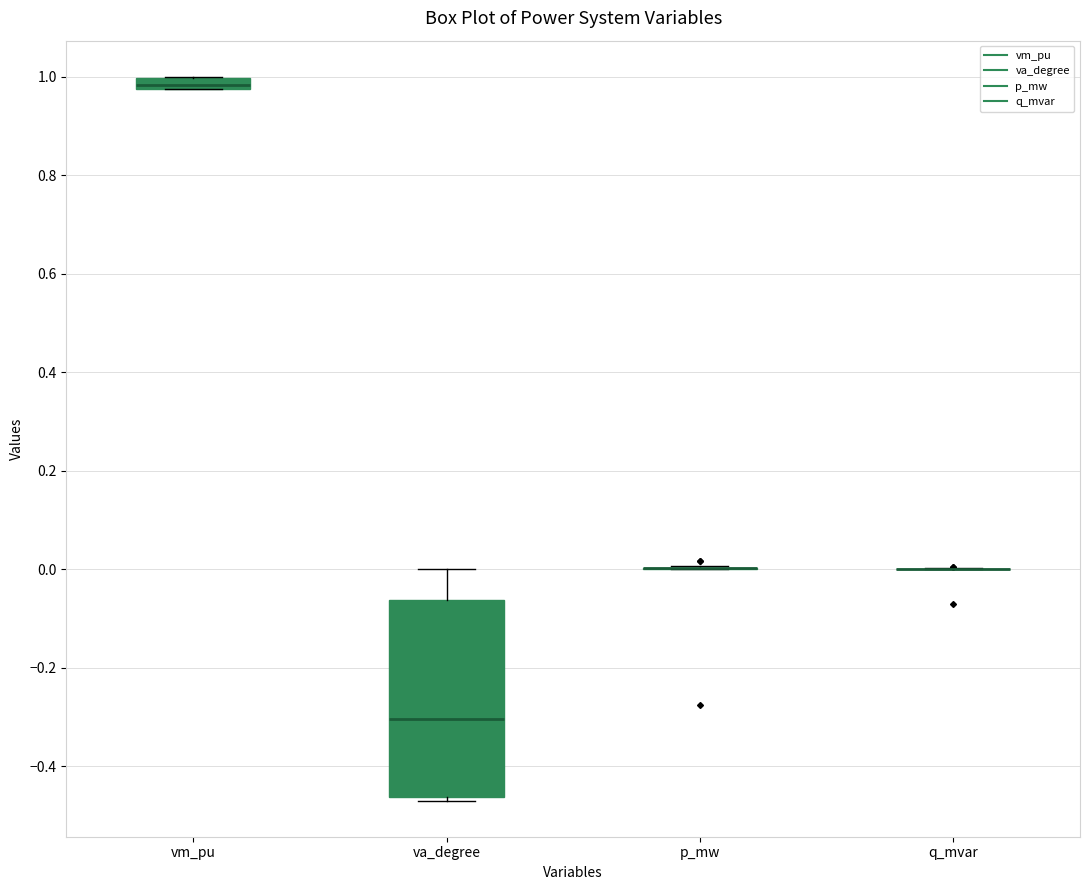

Comparing the boxes themselves (not the whiskers), which one is the tallest?

va_degree